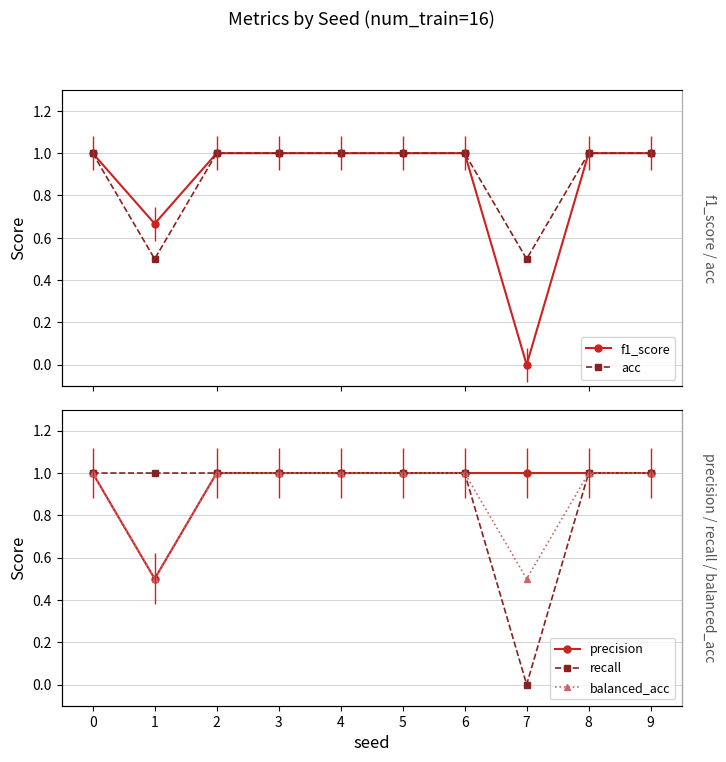

What is the sum of the precision values at 8 and 4?

2.0